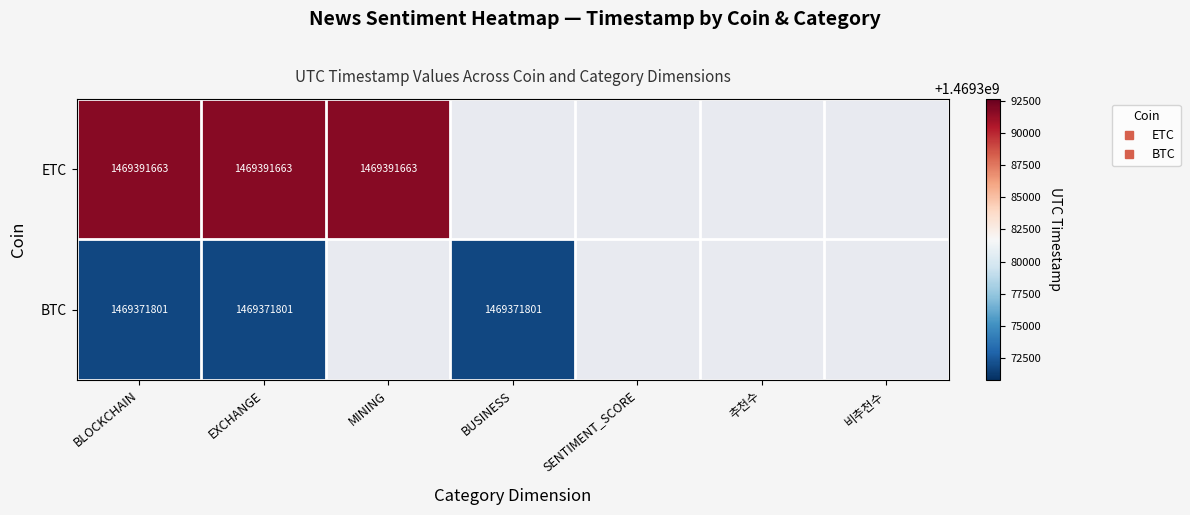

What is the smallest value displayed?

1469371801.0